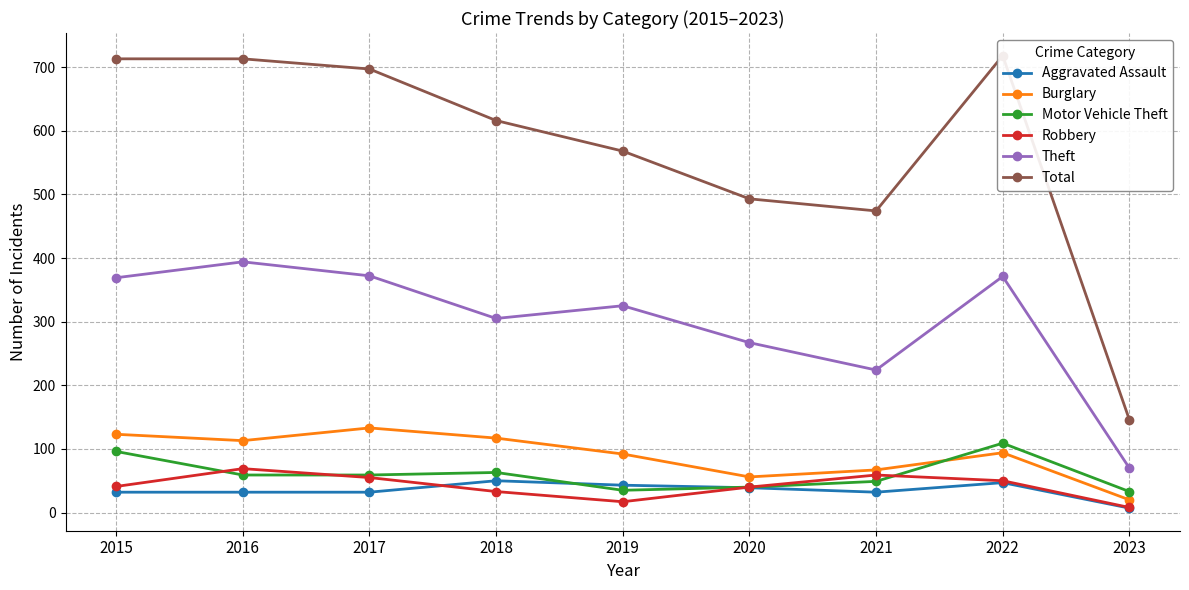

True or false: Aggravated Assault and Theft cross at least once.

False